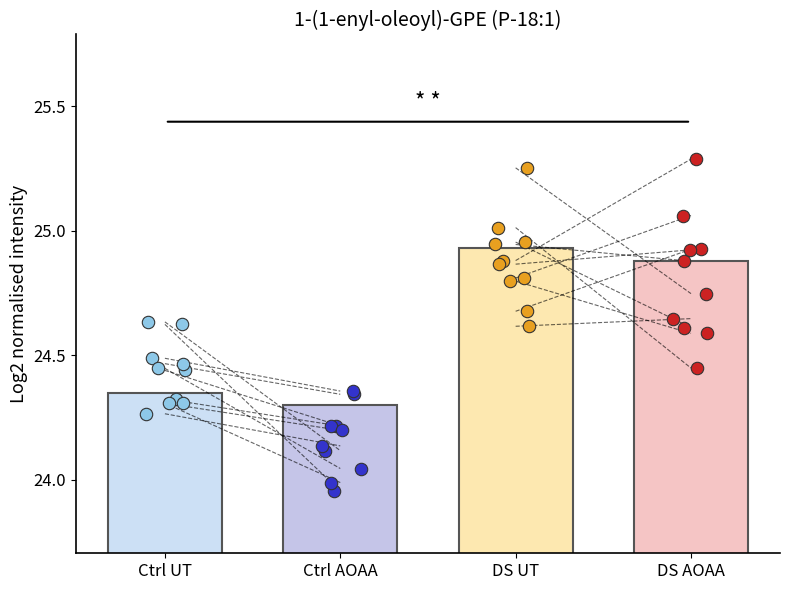

What are all the series names shown in the legend?

Ctrl UT, Ctrl AOAA, DS UT, DS AOAA